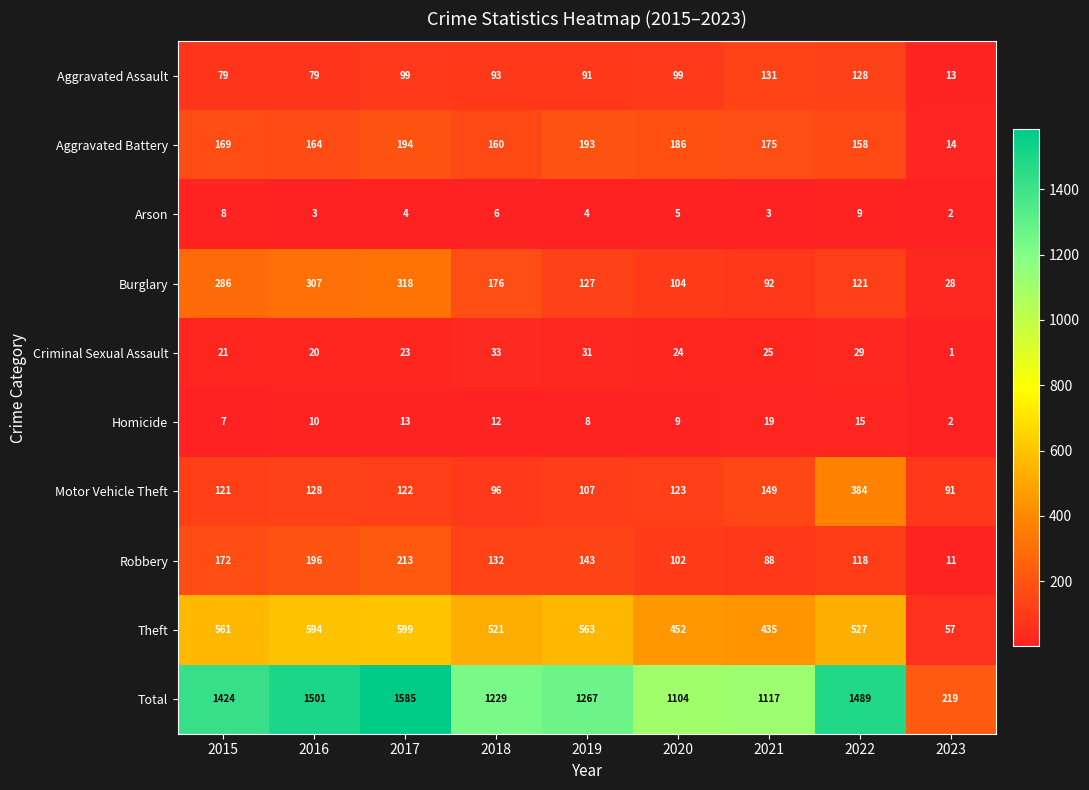

What is the smallest value displayed?

1